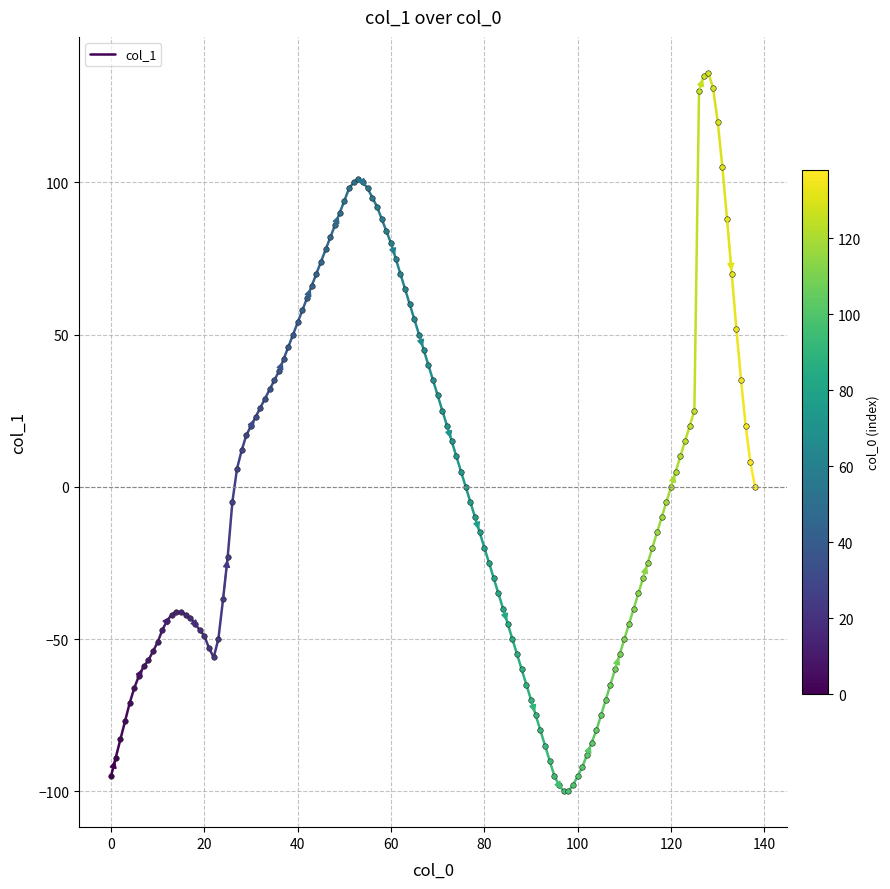

Is it true that the value at 0 is -129?

False